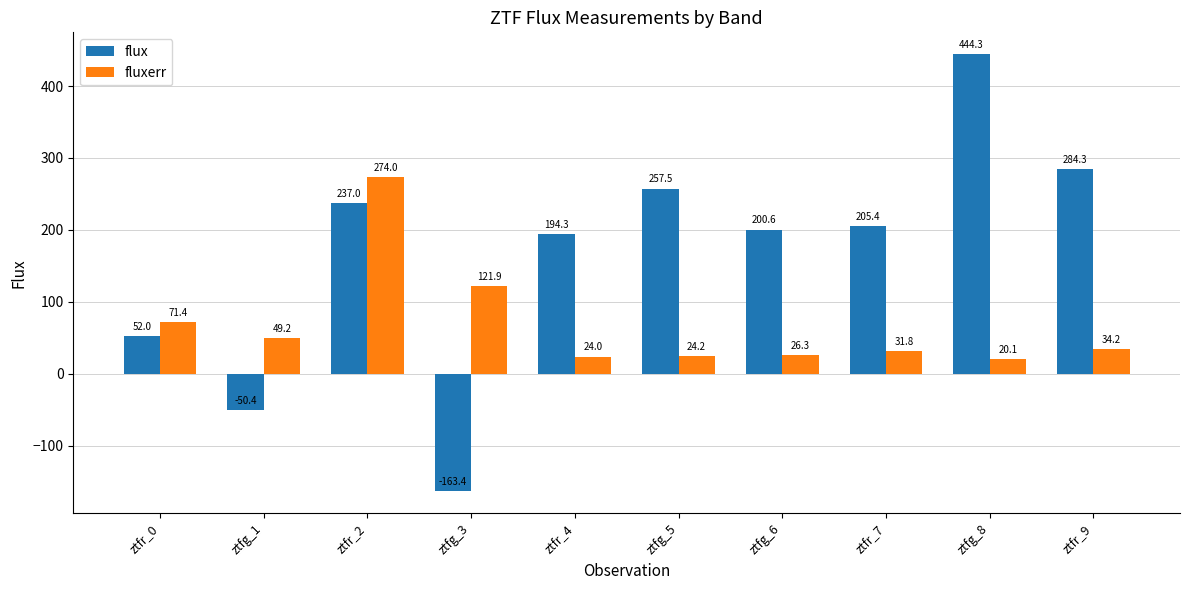

What are all the series names shown in the legend?

flux, fluxerr